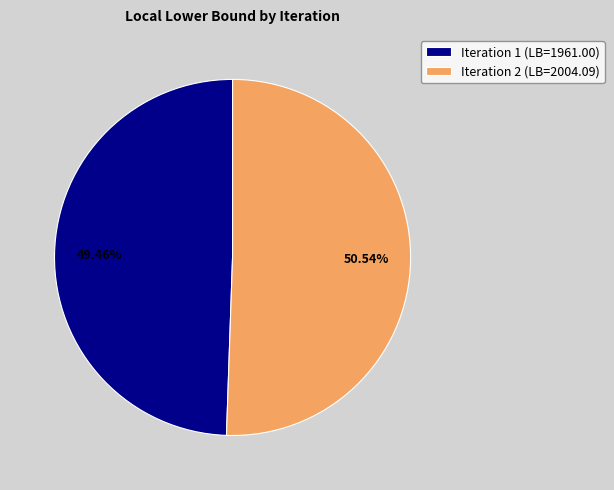

Which slice is the largest?

Iteration 2